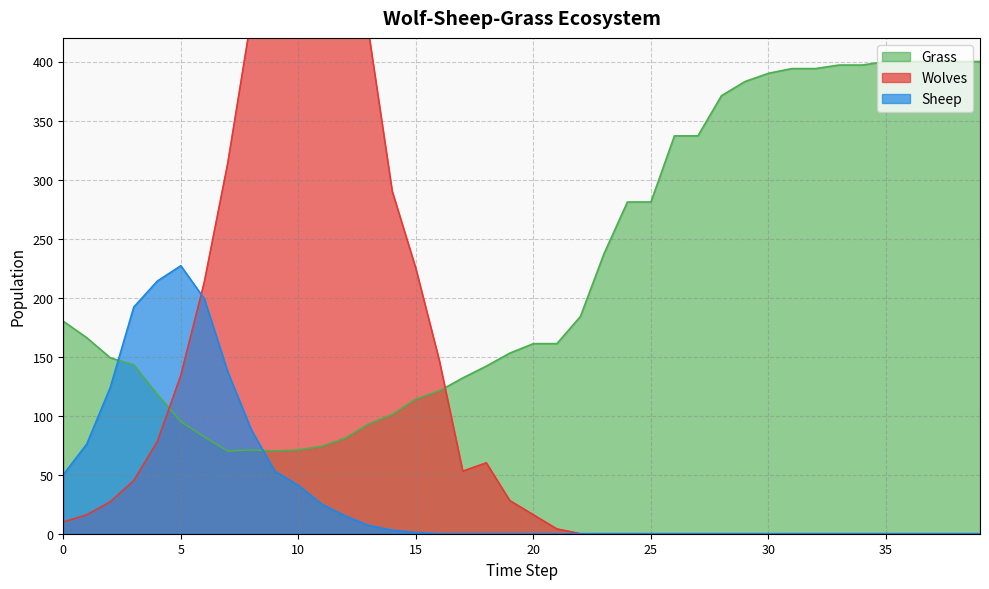

Count the number of data series in this chart.

3